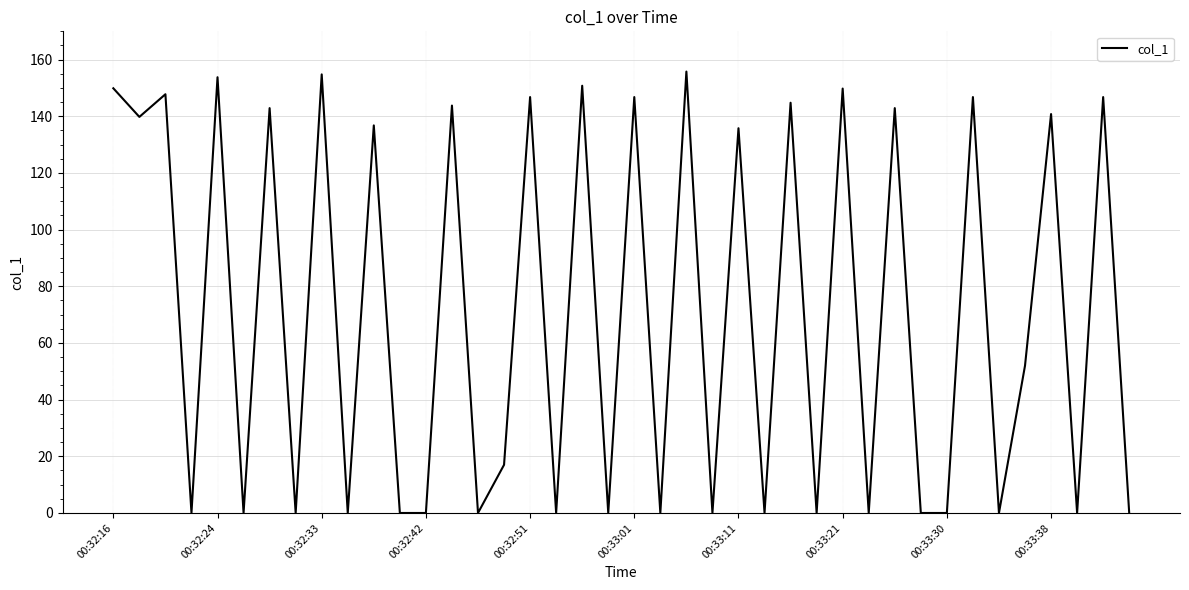

What is the greatest value displayed?

155.8